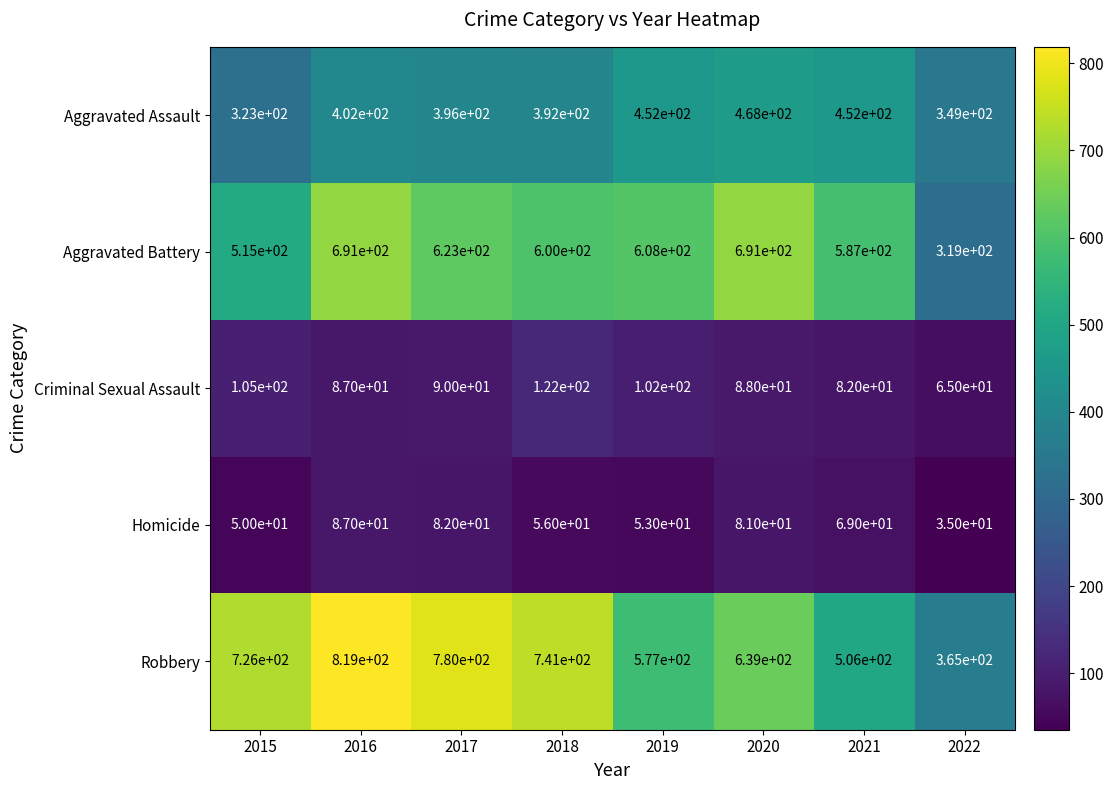

The Homicide series shows 56 at 2018. True or false?

True